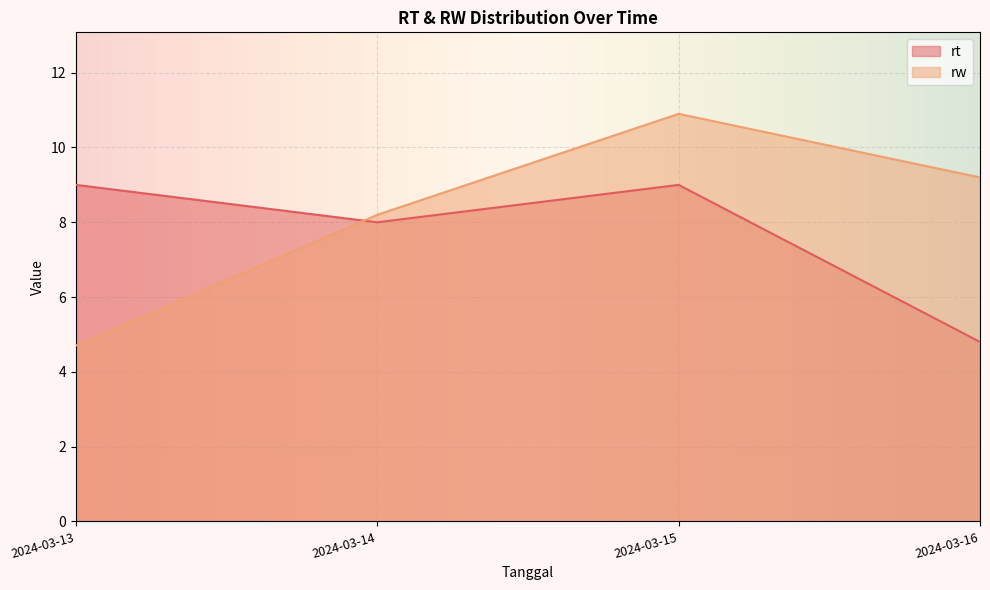

Rank the series at 2024-03-15 from highest to lowest value.

rw, rt